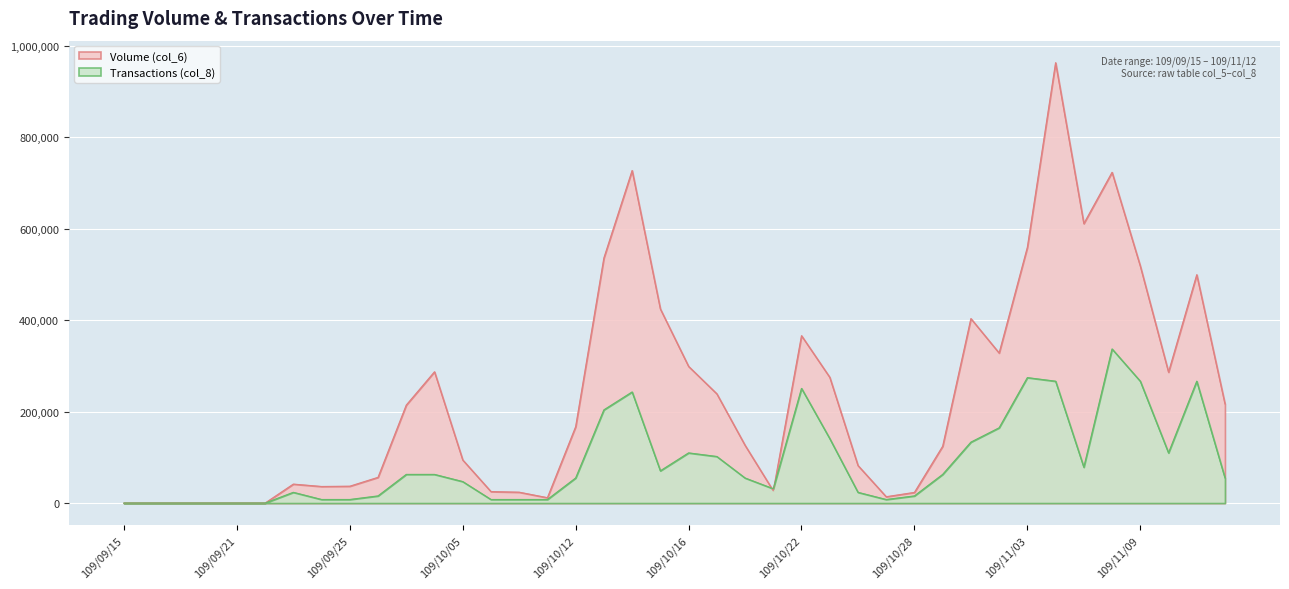

What is the label of the 14th point from the left?

109/10/06